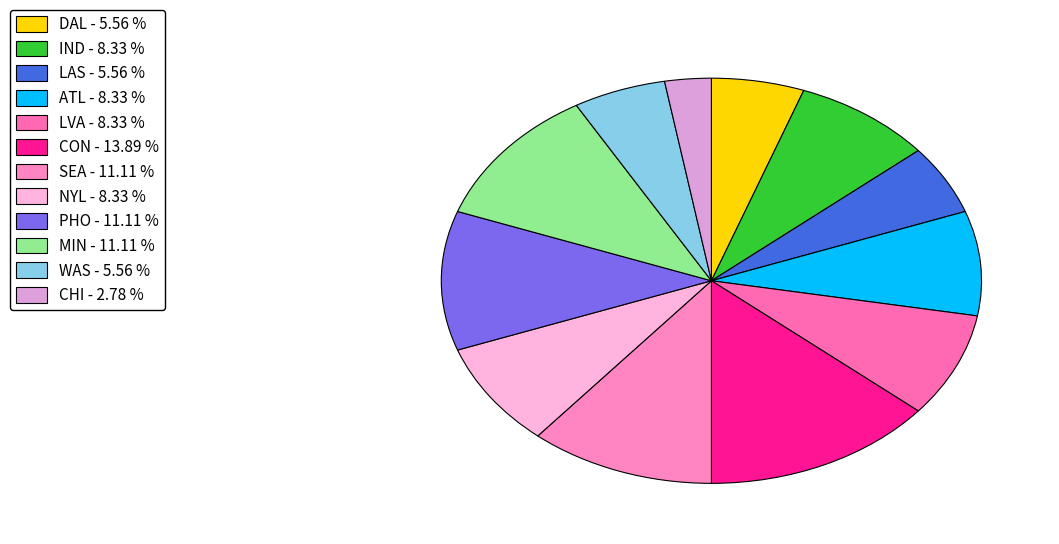

To the nearest percent, what is the combined percentage of SEA and IND?

19%